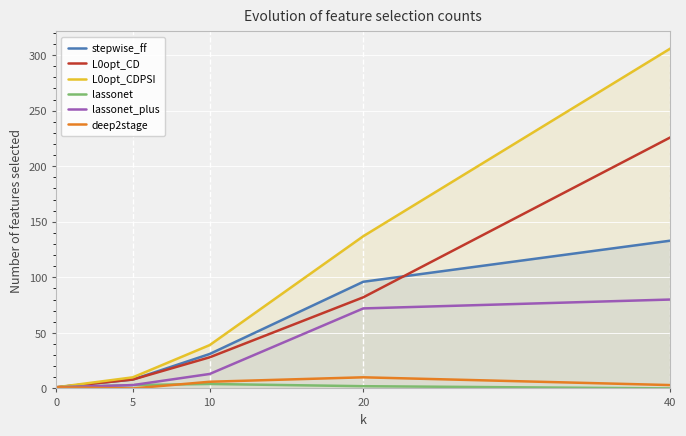

The deep2stage series shows 1 at 40. True or false?

False